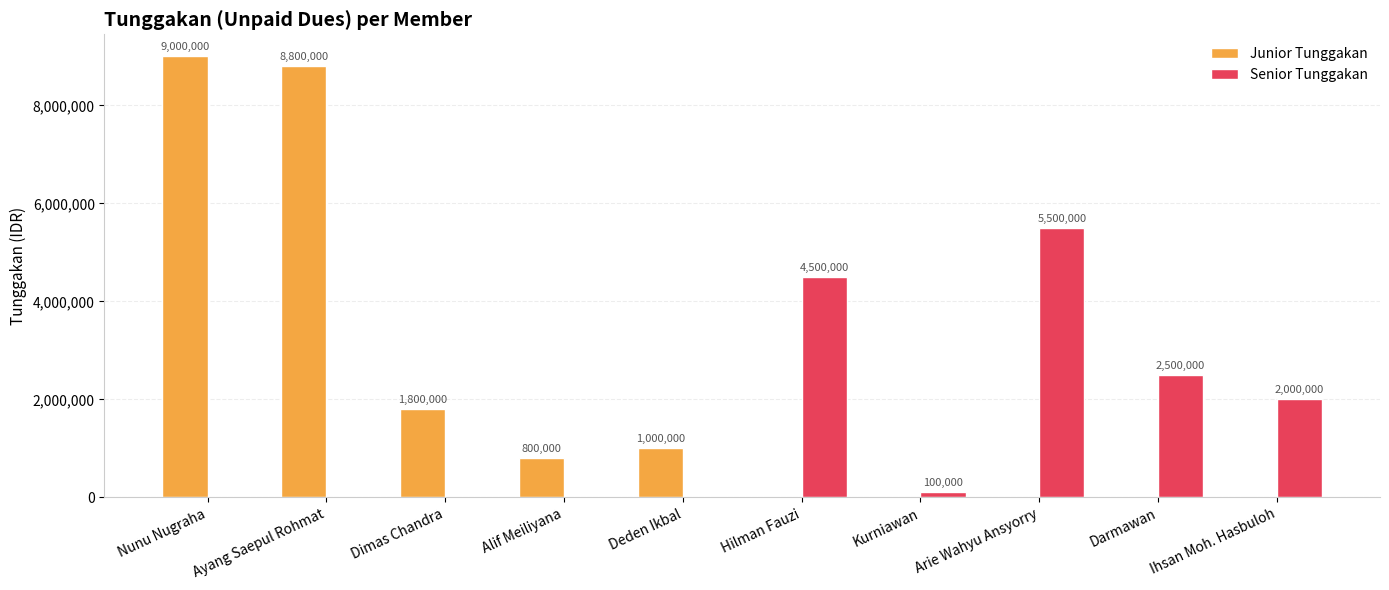

Count the number of data series in this chart.

2